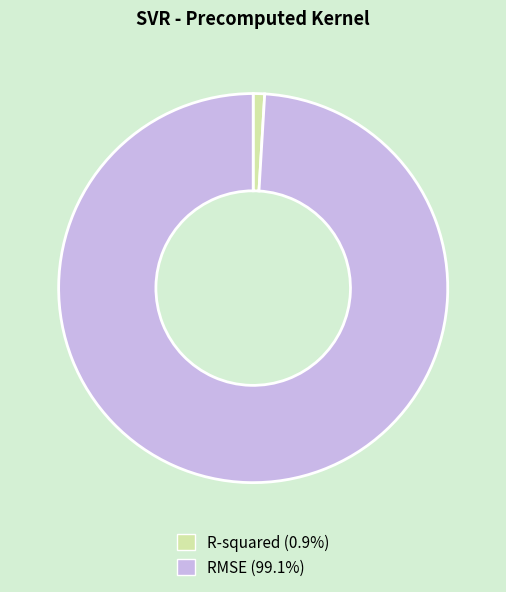

Is the sum of RMSE and R-squared greater than half?

Yes